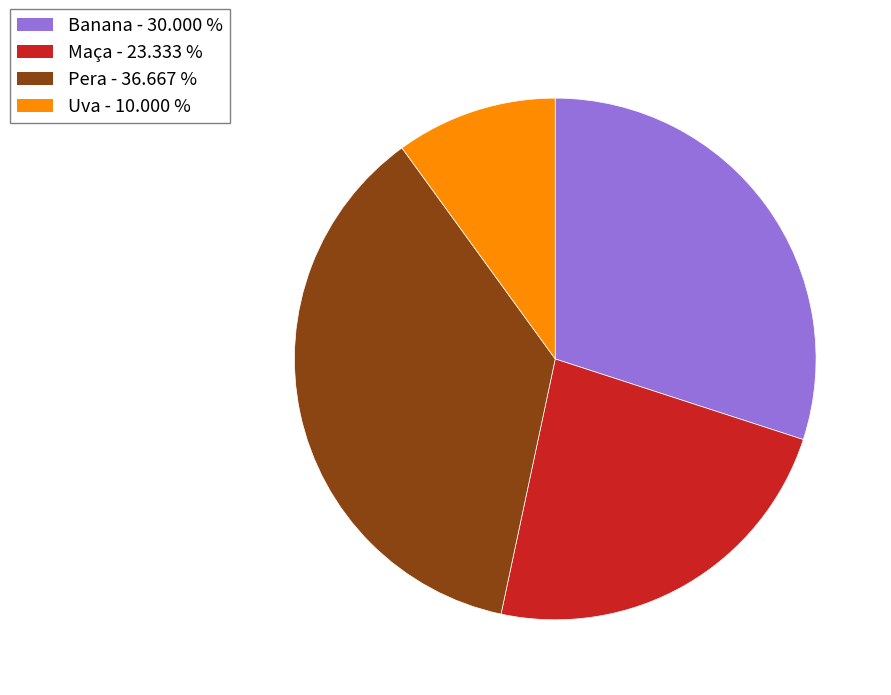

Rank the categories by value from lowest to highest.

Uva, Maça, Banana, Pera